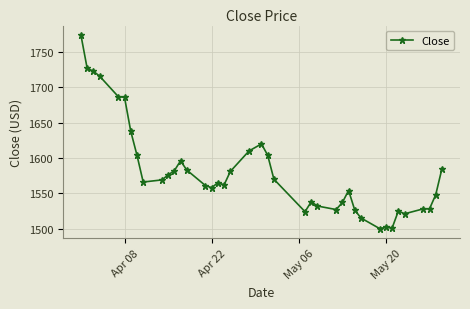

True or false: the data has more than 0 interior local peaks.

True